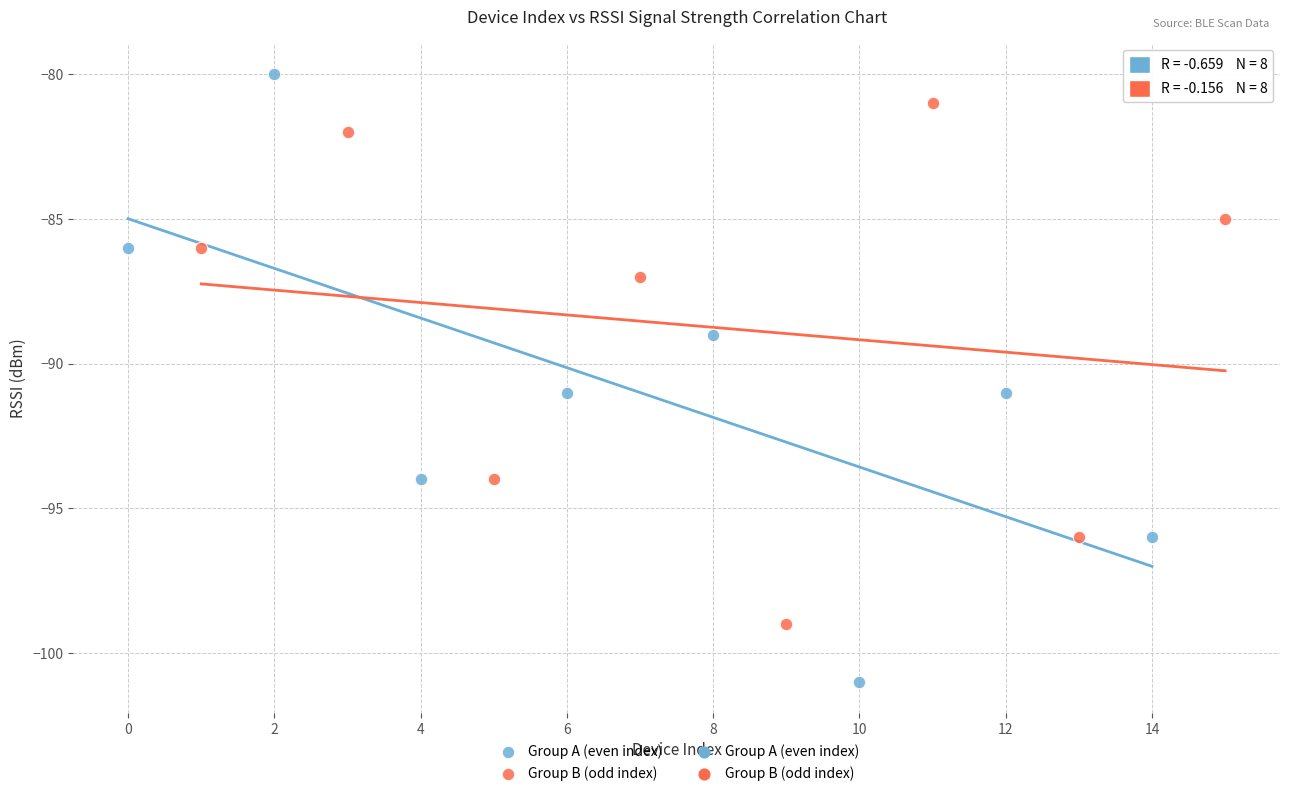

Which series has the widest spread of Y values?

Group A (even index)